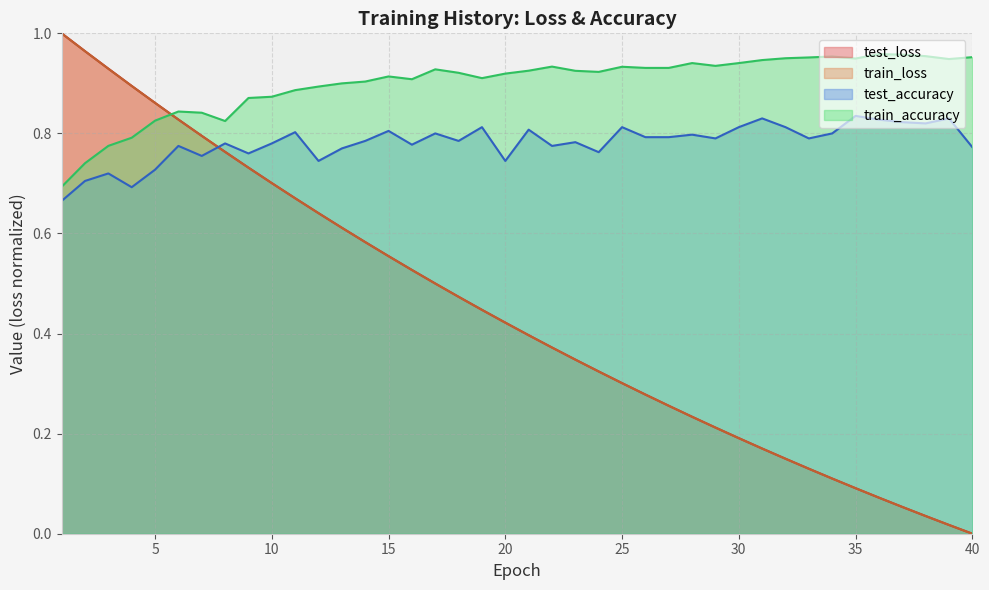

True or false: train_loss and test_accuracy intersect in this chart.

True